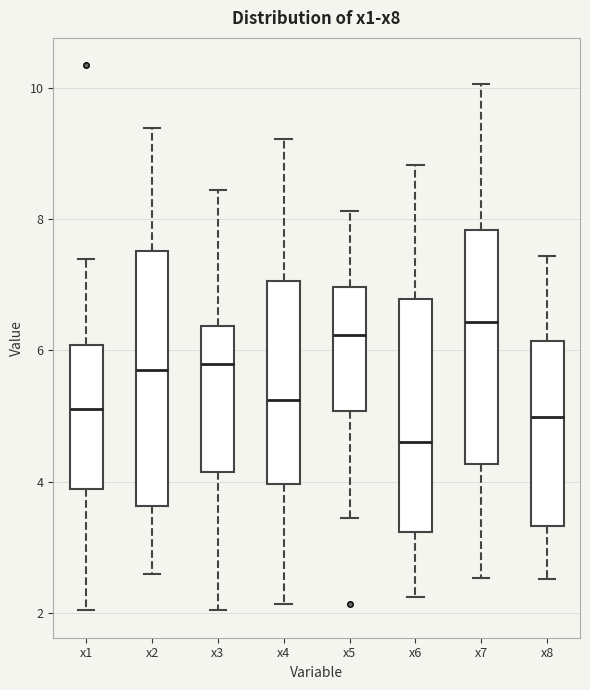

Reading left to right, transcribe this box plot: for each box, give where its median line is, the range the box spans, and where its two whiskers end, as read against the y-axis. The values are not printed on the chart, so give them approximately, as read against the axis.

x1: median 5.2, box 3.8 to 6.0, whiskers 2.0 to 7.4
x2: median 5.6, box 3.6 to 7.6, whiskers 2.6 to 9.4
x3: median 5.8, box 4.2 to 6.4, whiskers 2.0 to 8.4
x4: median 5.2, box 4.0 to 7.0, whiskers 2.2 to 9.2
x5: median 6.2, box 5.0 to 7.0, whiskers 3.4 to 8.2
x6: median 4.6, box 3.2 to 6.8, whiskers 2.2 to 8.8
x7: median 6.4, box 4.2 to 7.8, whiskers 2.6 to 10.0
x8: median 5.0, box 3.4 to 6.2, whiskers 2.6 to 7.4